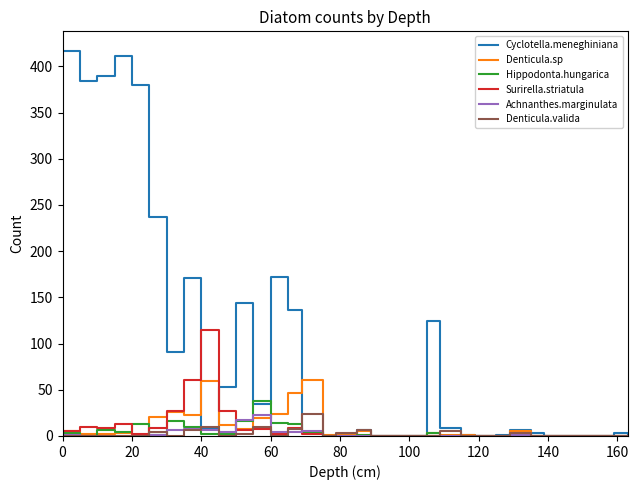

Which series has the largest range (max minus min)?

Cyclotella.meneghiniana